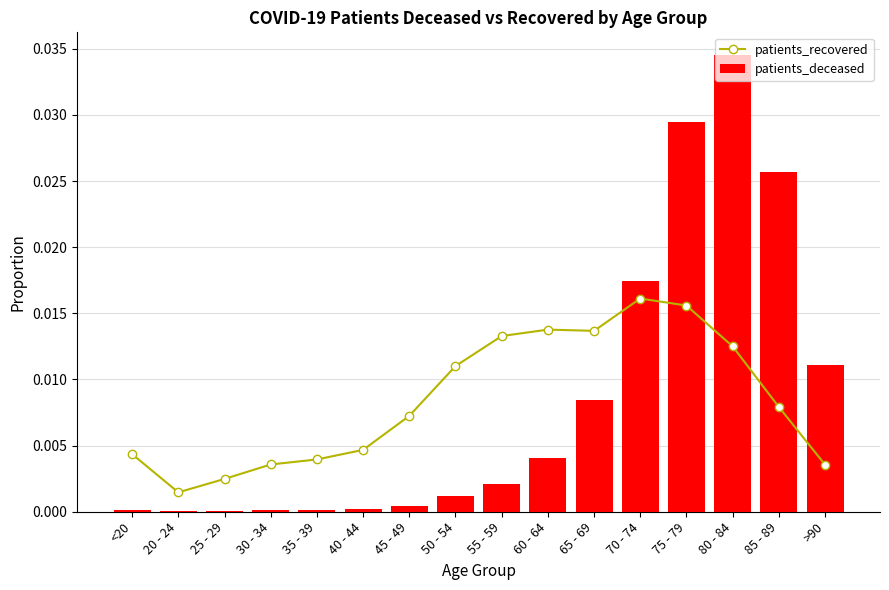

True or false: patients_recovered has a value of 0.0 at 55 - 59.

False